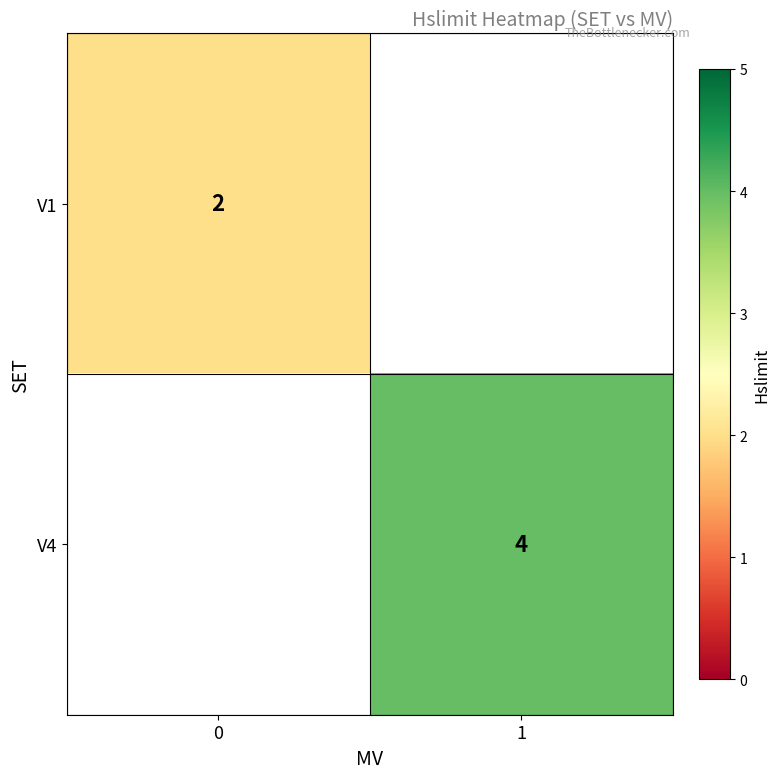

Is the value of V4 at 1 greater than the value of V1 at 0?

Yes